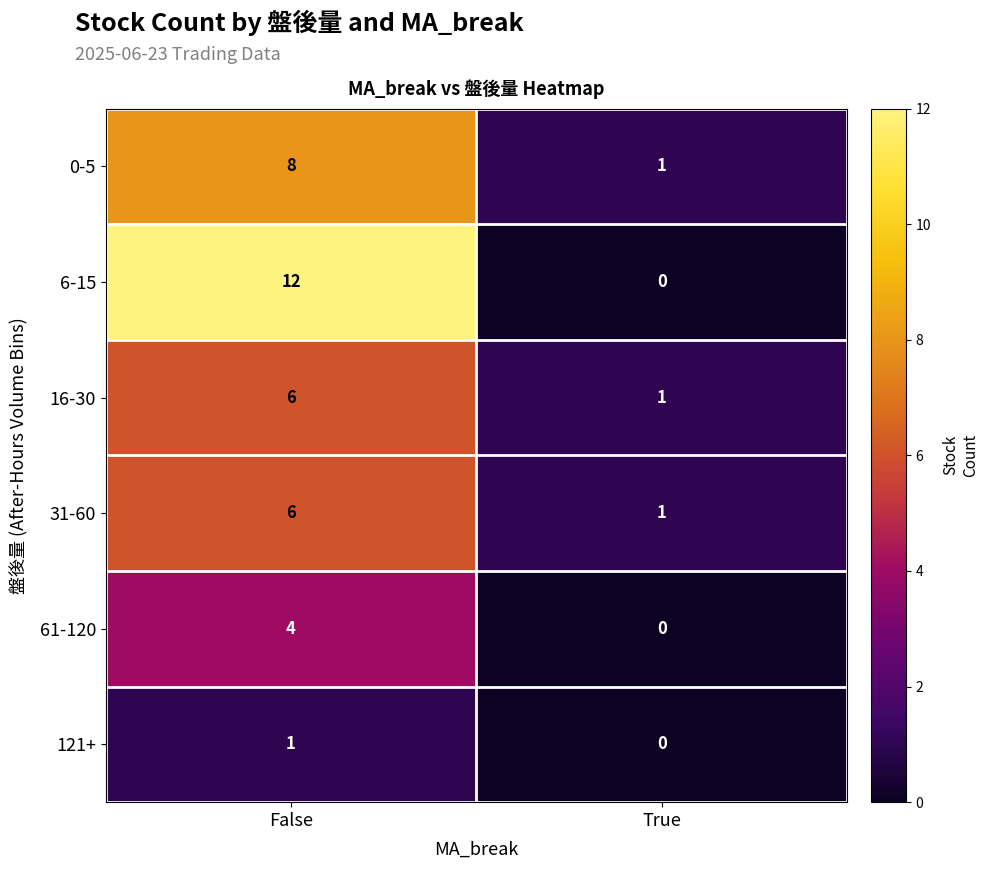

What is the greatest value displayed?

12